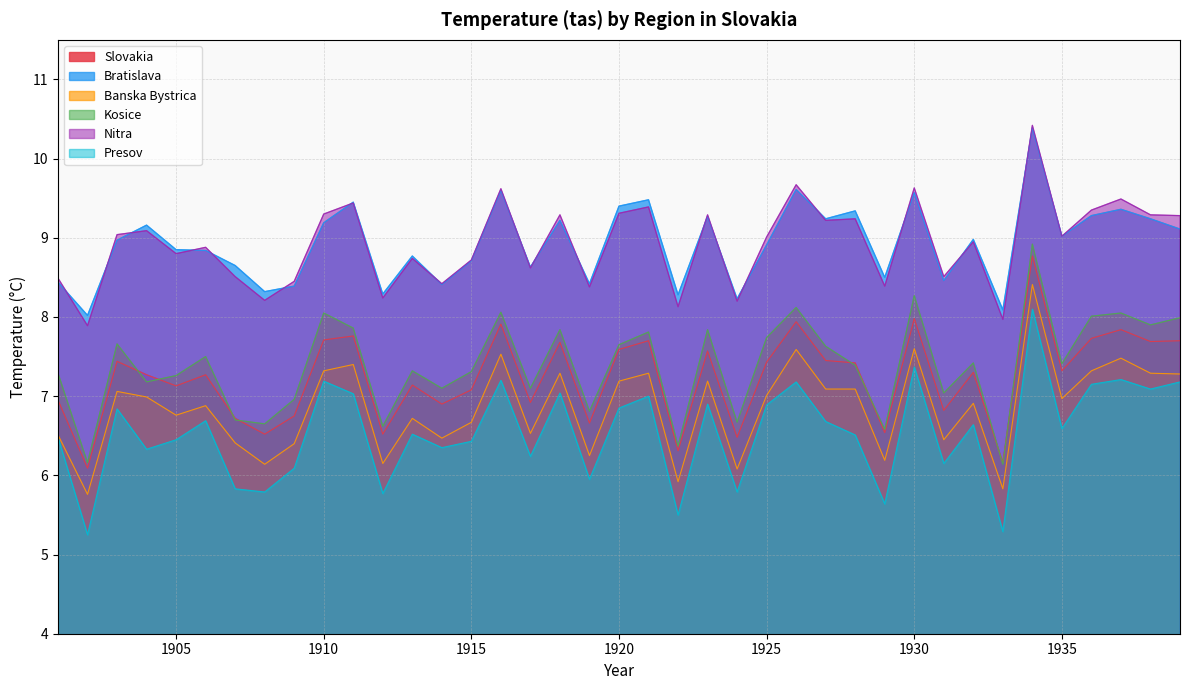

What is the sum of the Kosice values at 1939 and 1933?

14.1